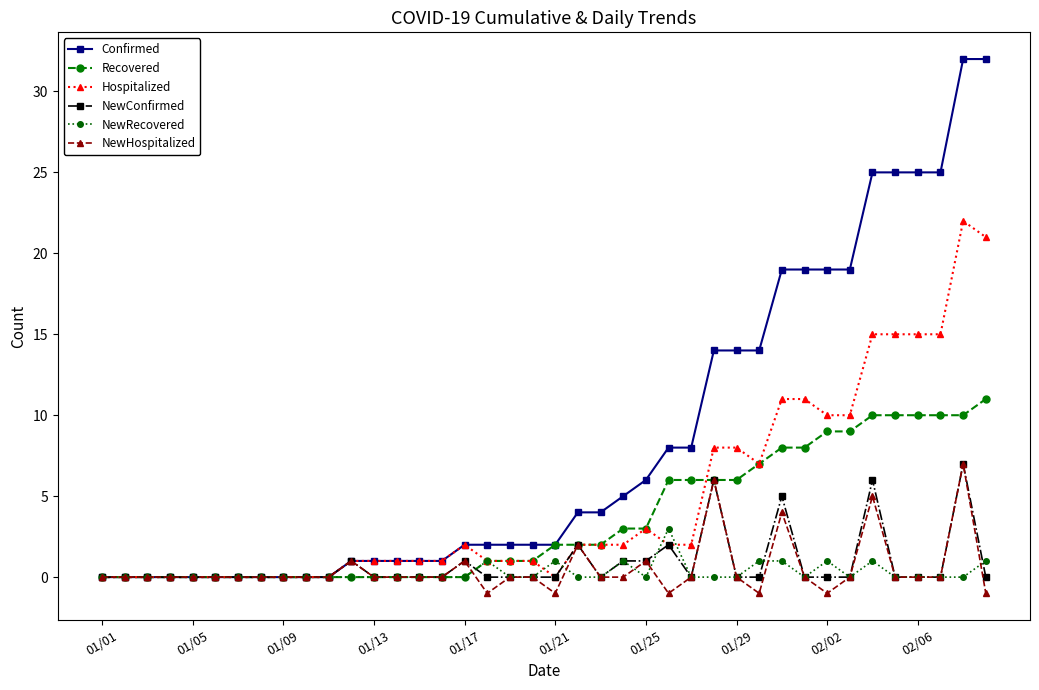

How many data points does each series have?

40